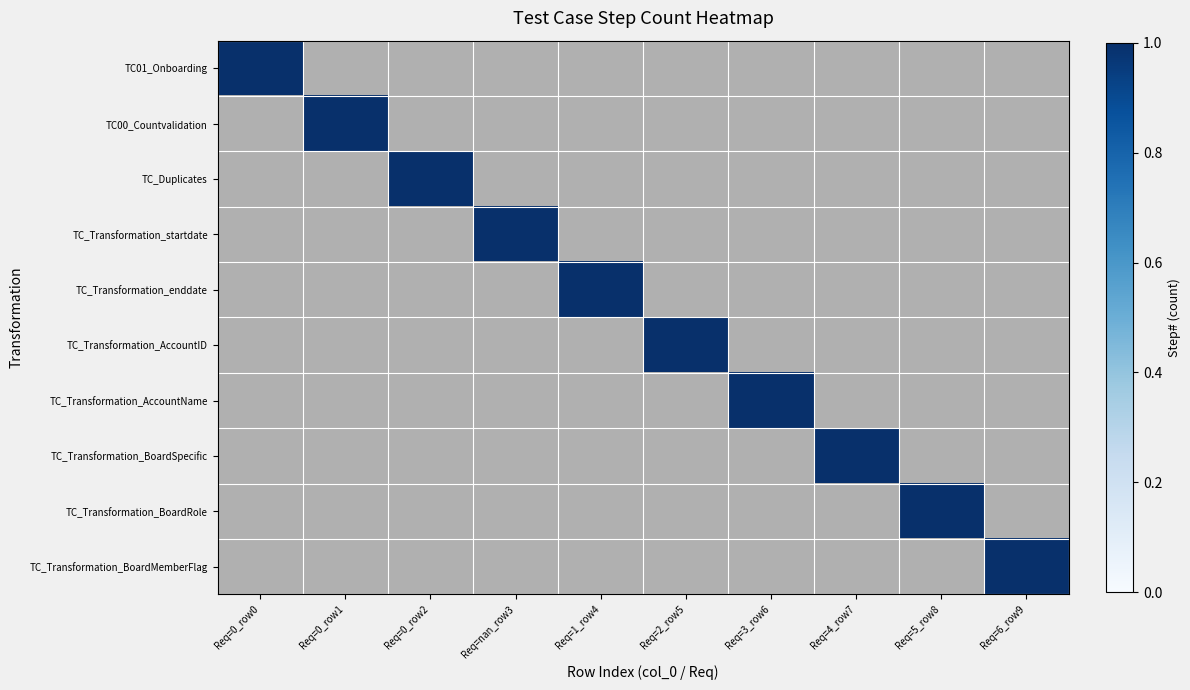

At which category is the sum across all series the highest?

Req=0_row0